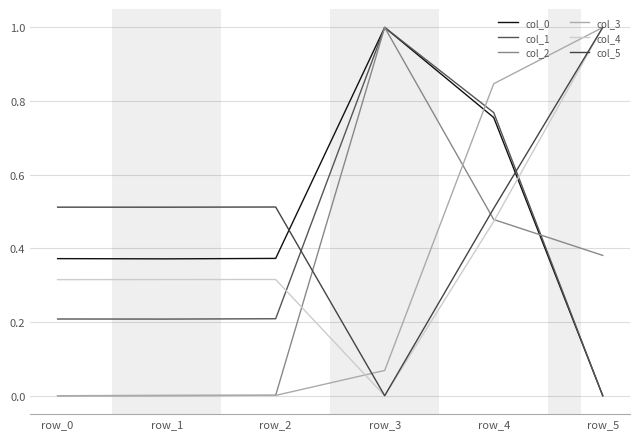

Between row_2 and row_1, which is larger?

row_2